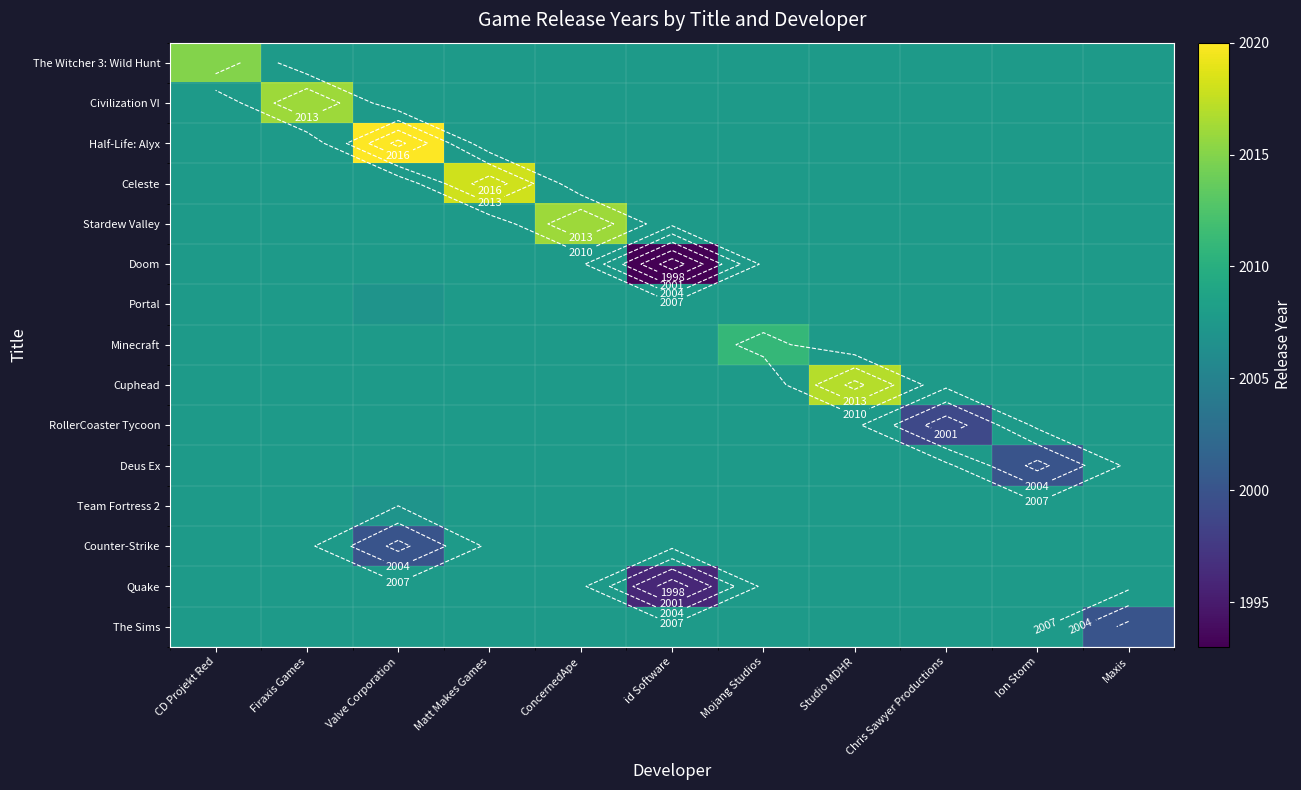

How many series are shown in this chart?

15